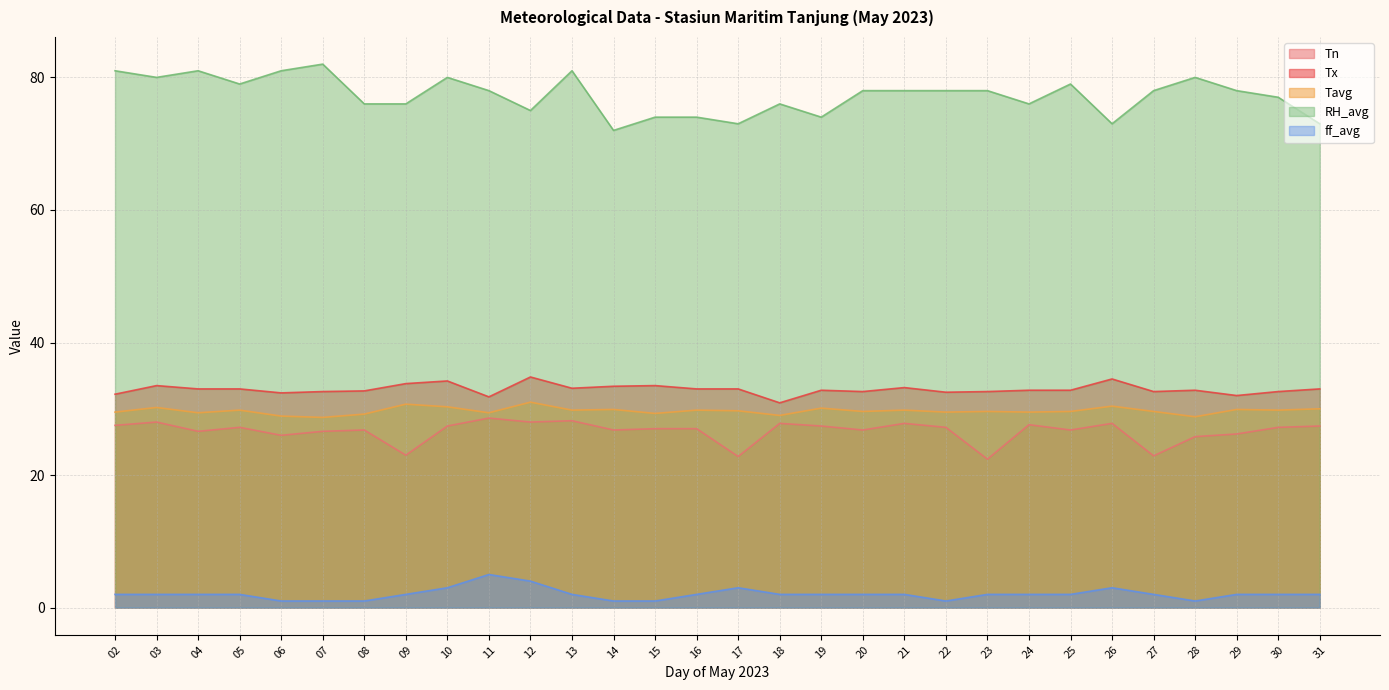

Is the value of Tn at 18 greater than the value of Tx at 16?

No